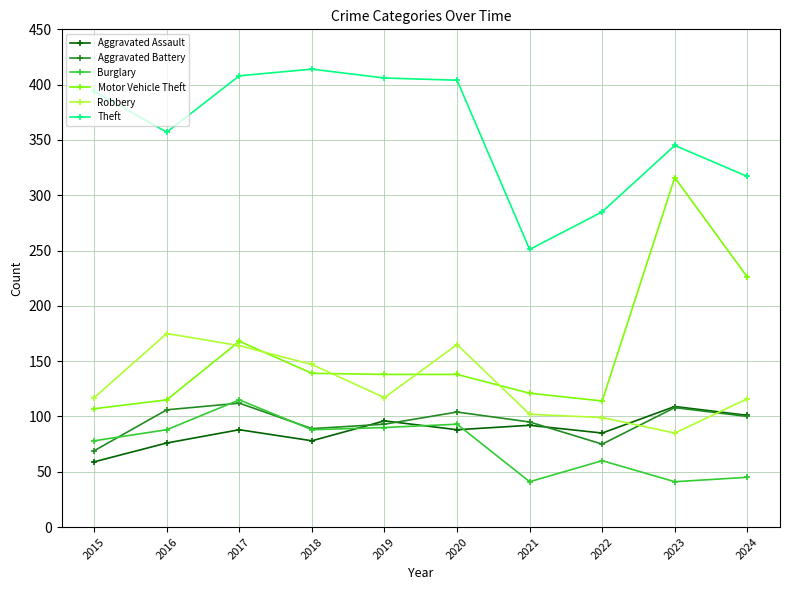

What value does the Aggravated Battery series have at 2019, to the nearest 10?

90